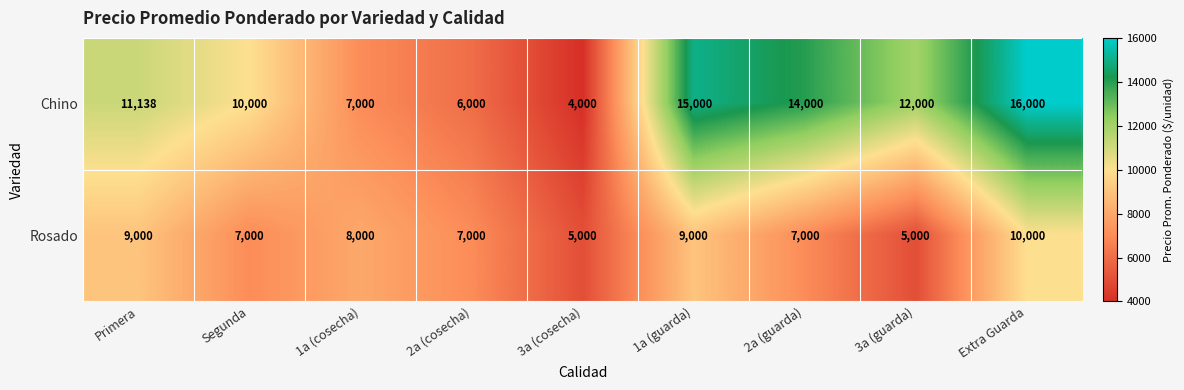

Reading right to left, list all the values displayed in this chart.

Chino: 16000	12000	14000	15000	4000	6000	7000	10000	11138
Rosado: 10000	5000	7000	9000	5000	7000	8000	7000	9000